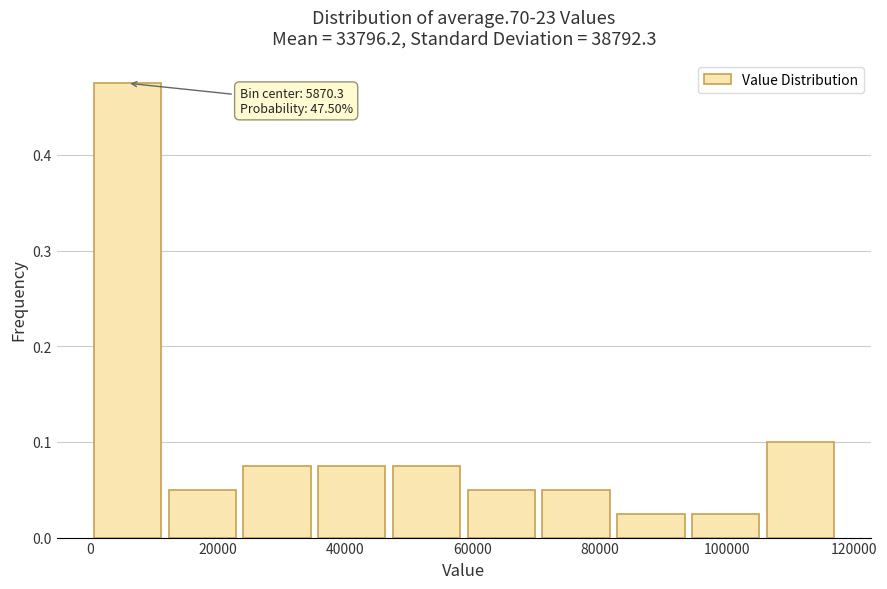

Over which range of the x-axis is the bar tallest?

0 to 12000